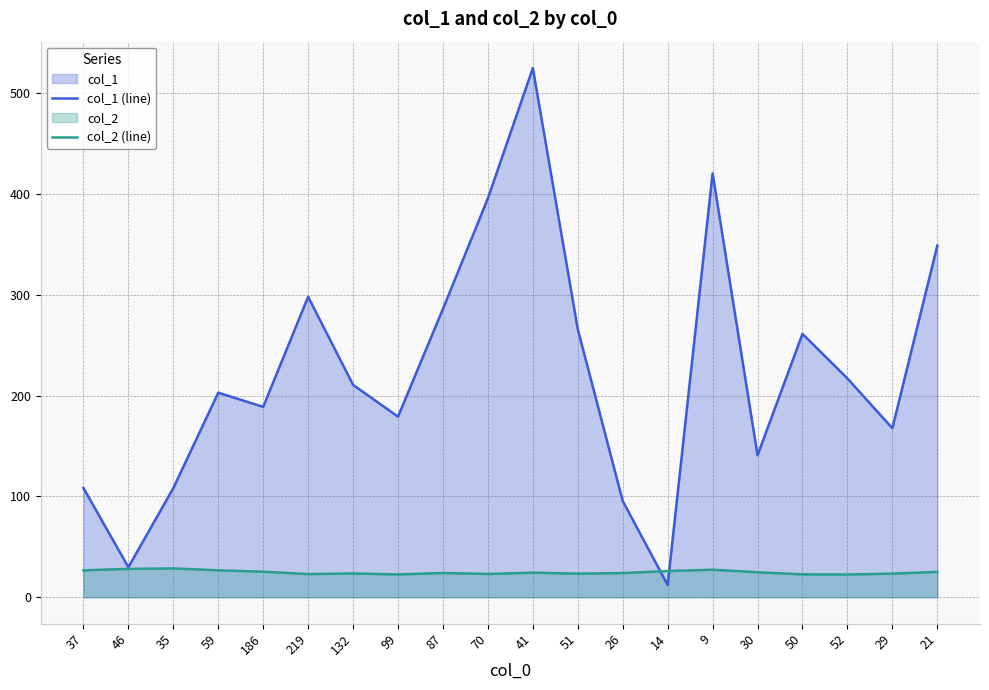

Reading left to right, extract all data points from this chart.

col_1 (line): 108.4	29.8	108.2	203.0	188.9	298.2	210.8	179.2	286.1	395.9	525.1	266.0	95.5	12.2	420.7	140.9	261.4	217.1	167.7	348.9
col_2 (line): 26.7	28.1	28.6	26.7	25.4	23.0	23.6	22.6	24.1	23.1	24.4	23.4	24.0	26.0	27.3	24.8	22.7	22.5	23.4	25.2